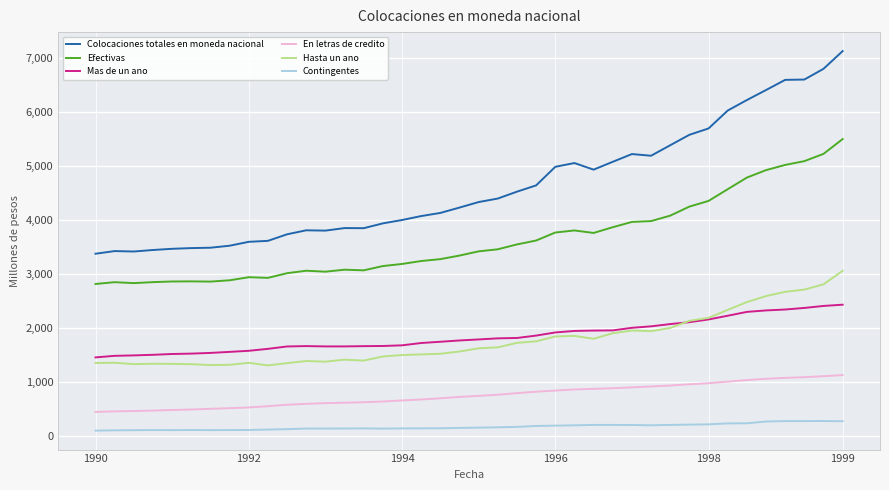

Which series has the widest spread of values?

Colocaciones totales en moneda nacional